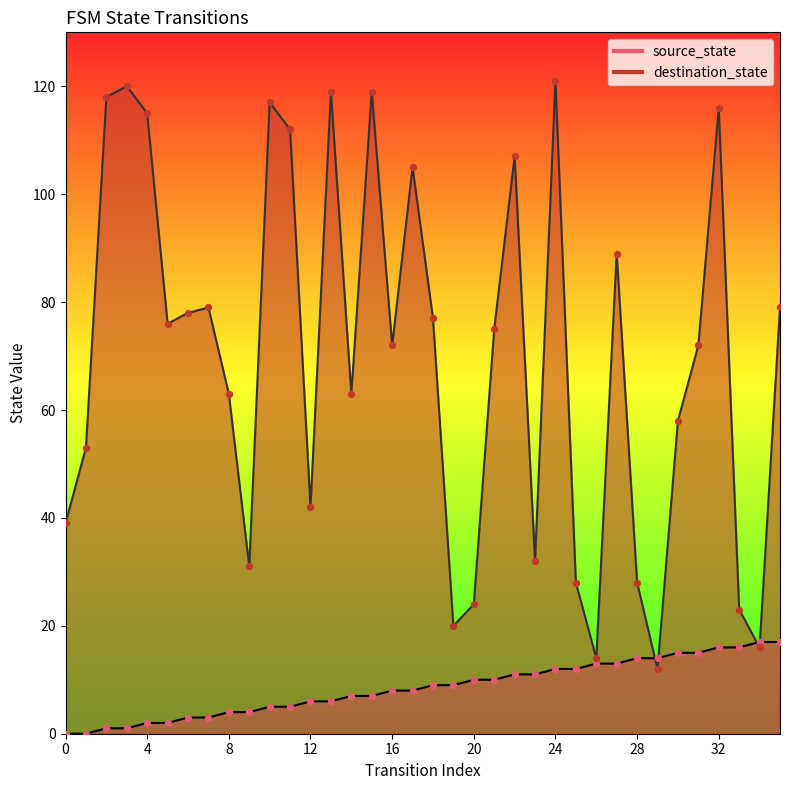

What is the total value across all series at 27?

102